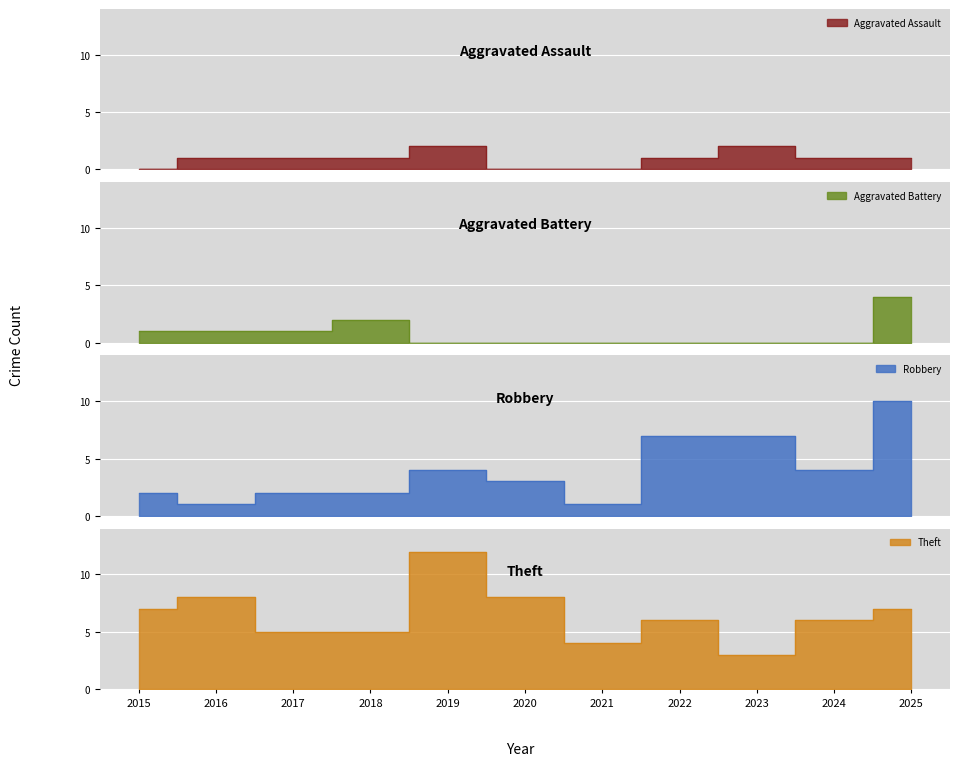

What is the difference between the maximum and minimum values in the Aggravated Assault series?

2